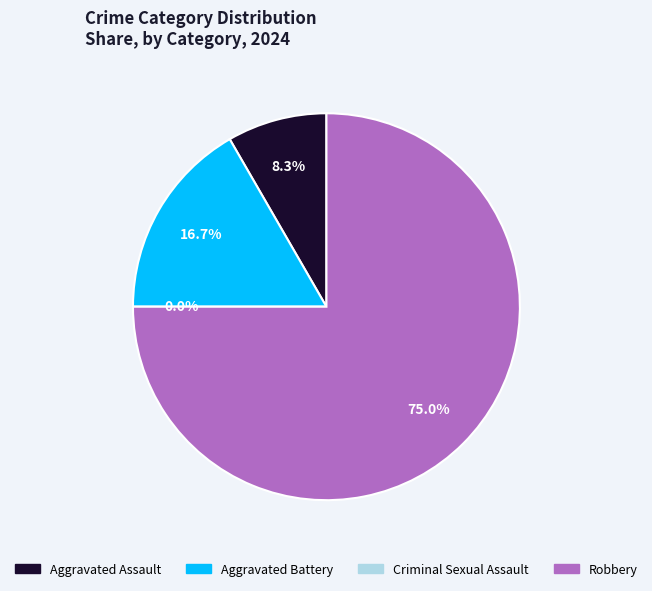

Does Robbery account for over 50% of the chart?

Yes